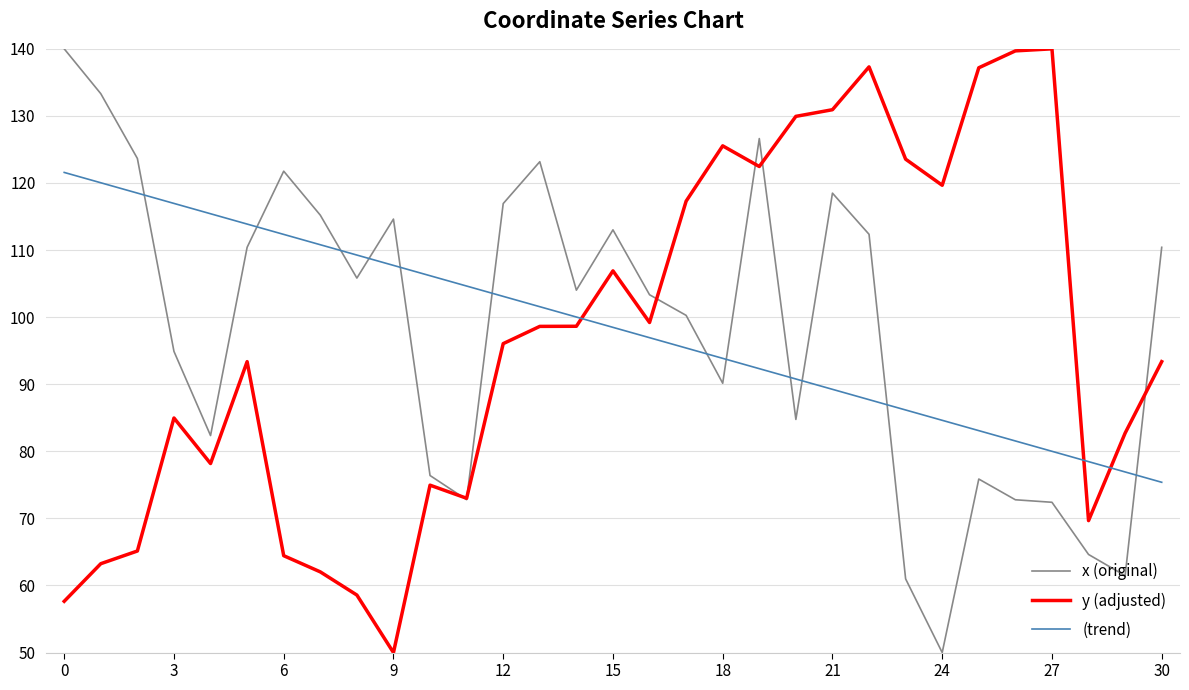

What is the highest value of the (trend) series?

121.6